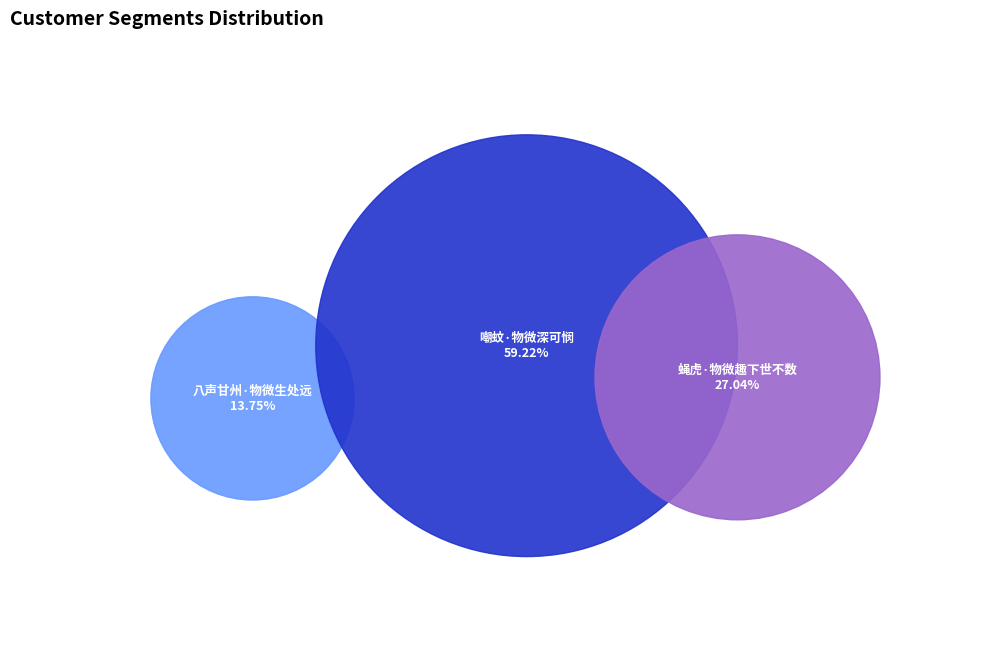

To the nearest percent, what percentage of the pie is 八声甘州·物微生处远?

14%